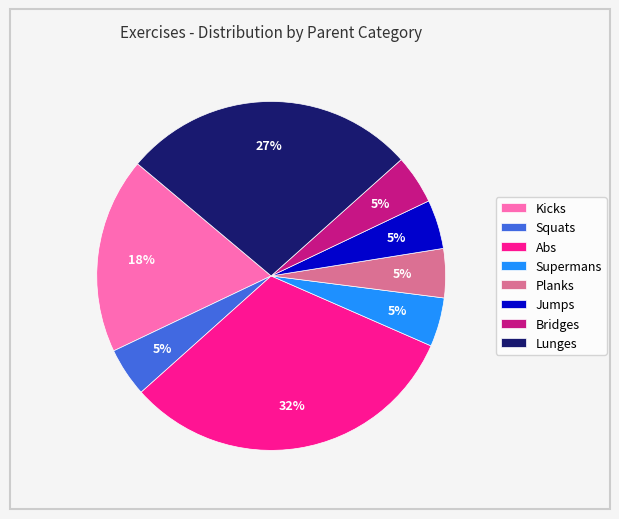

What is the ratio of the value at Planks to the value at Bridges?

1.0